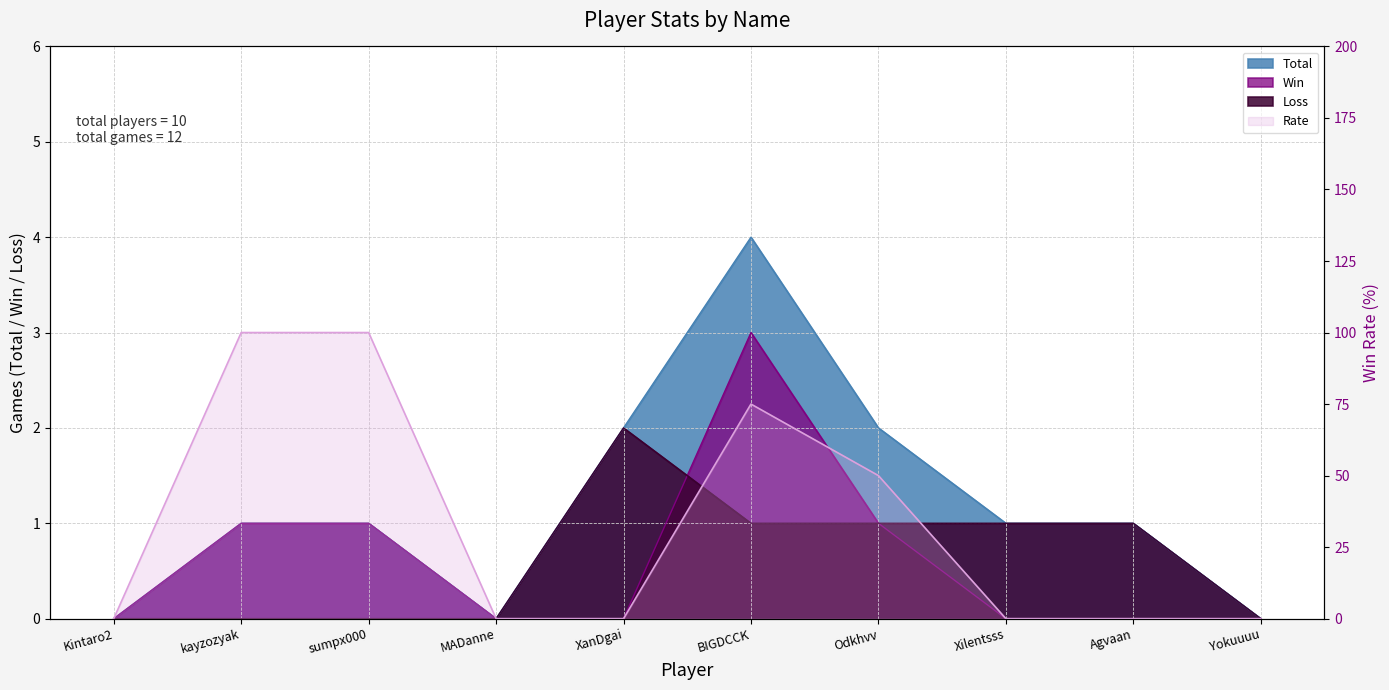

What is the difference between the maximum and minimum values in the Win series?

3